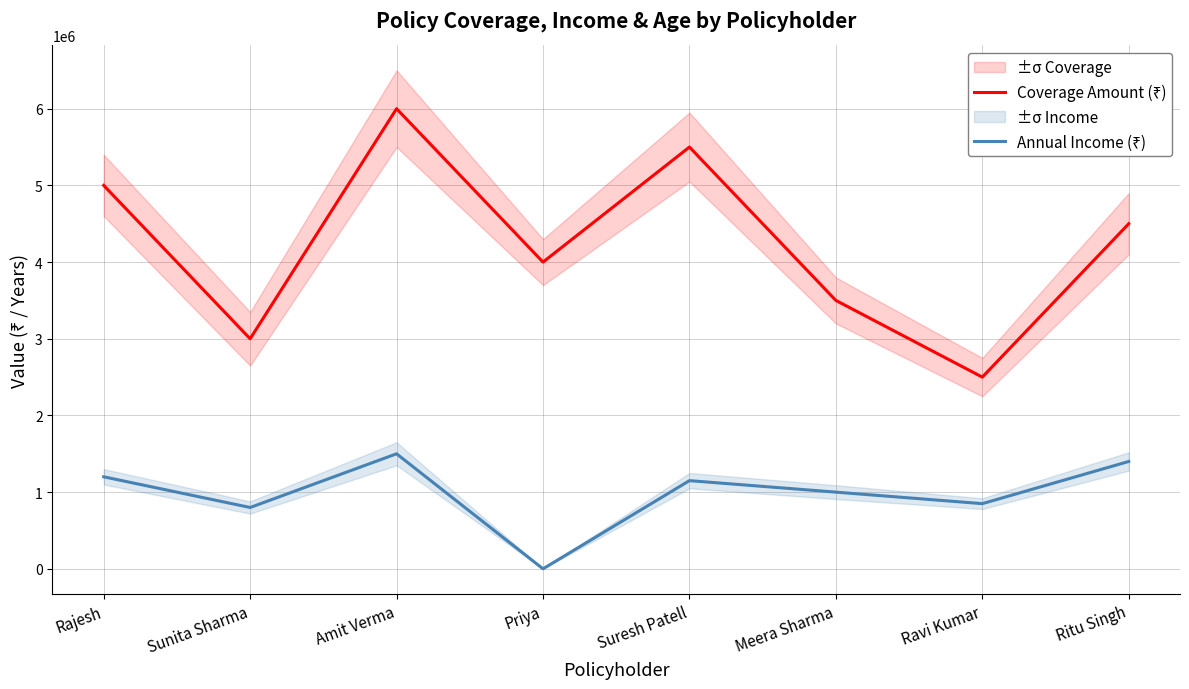

At which label does Annual Income (₹) reach its peak?

Amit Verma